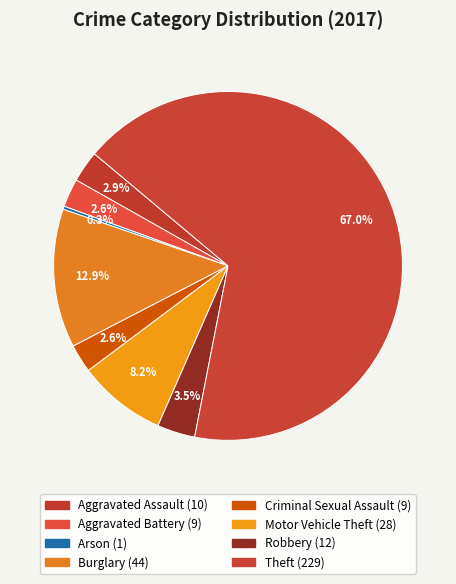

True or false: Aggravated Battery accounts for 16% of the total.

False